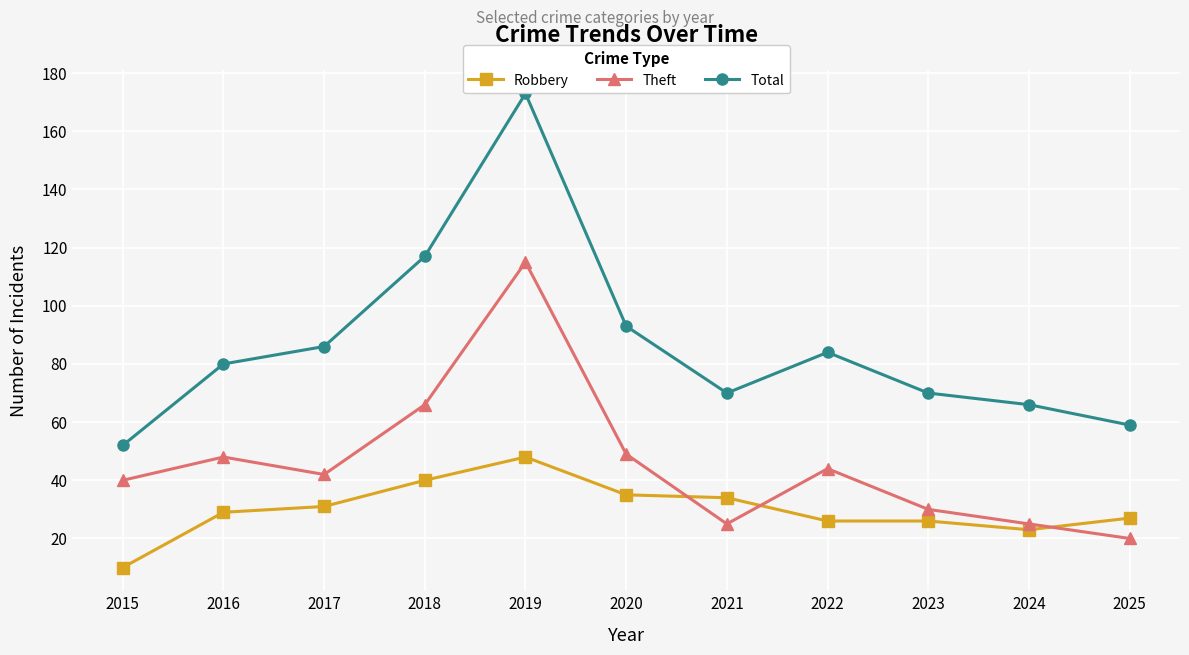

How many series are shown in this chart?

3